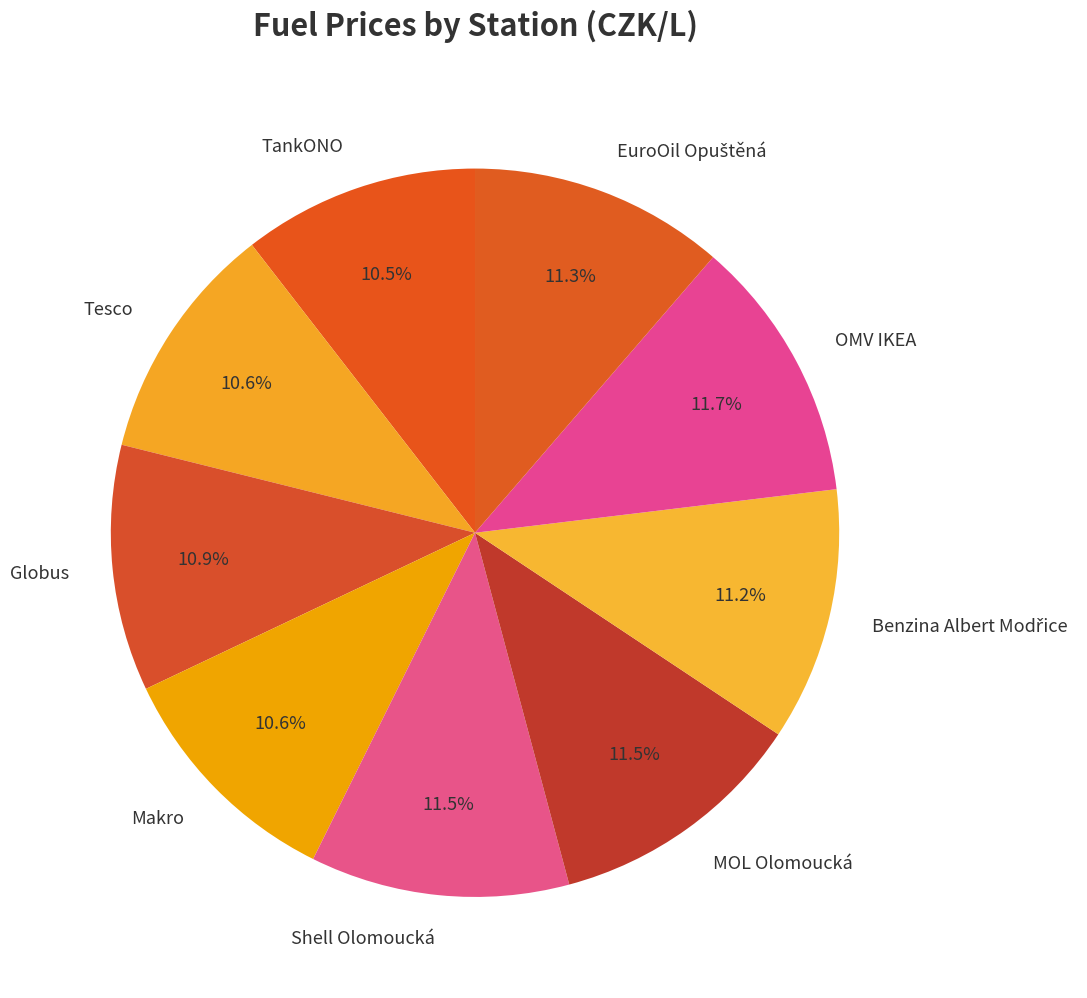

True or false: OMV IKEA accounts for 12% of the total.

True